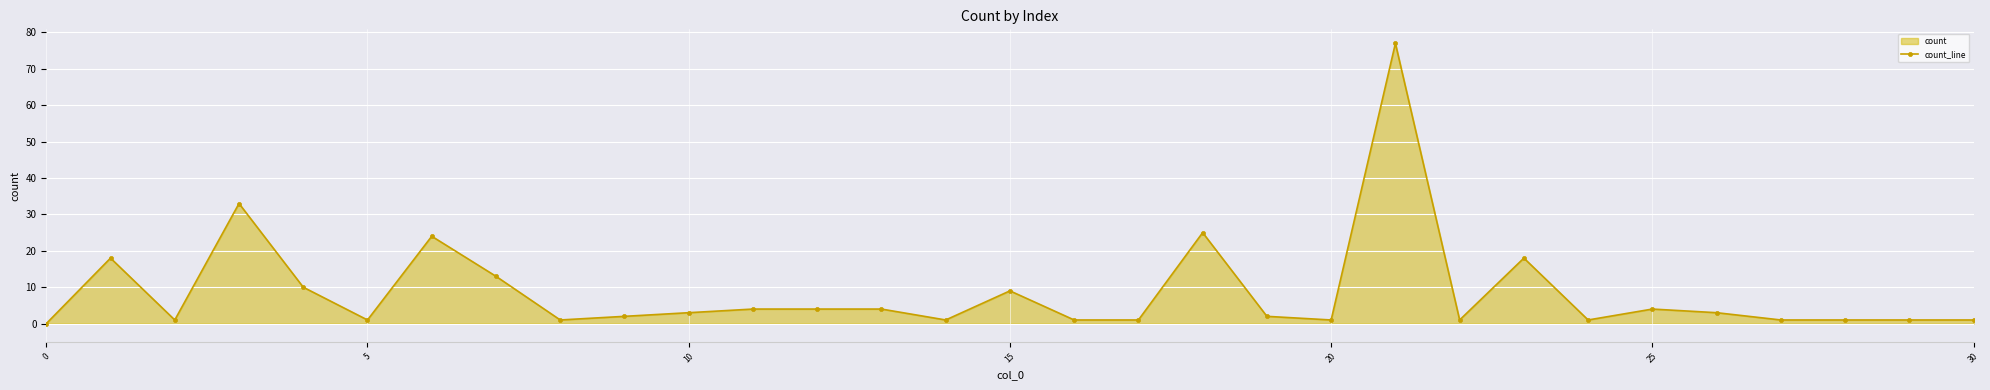

What is the greatest value displayed?

77